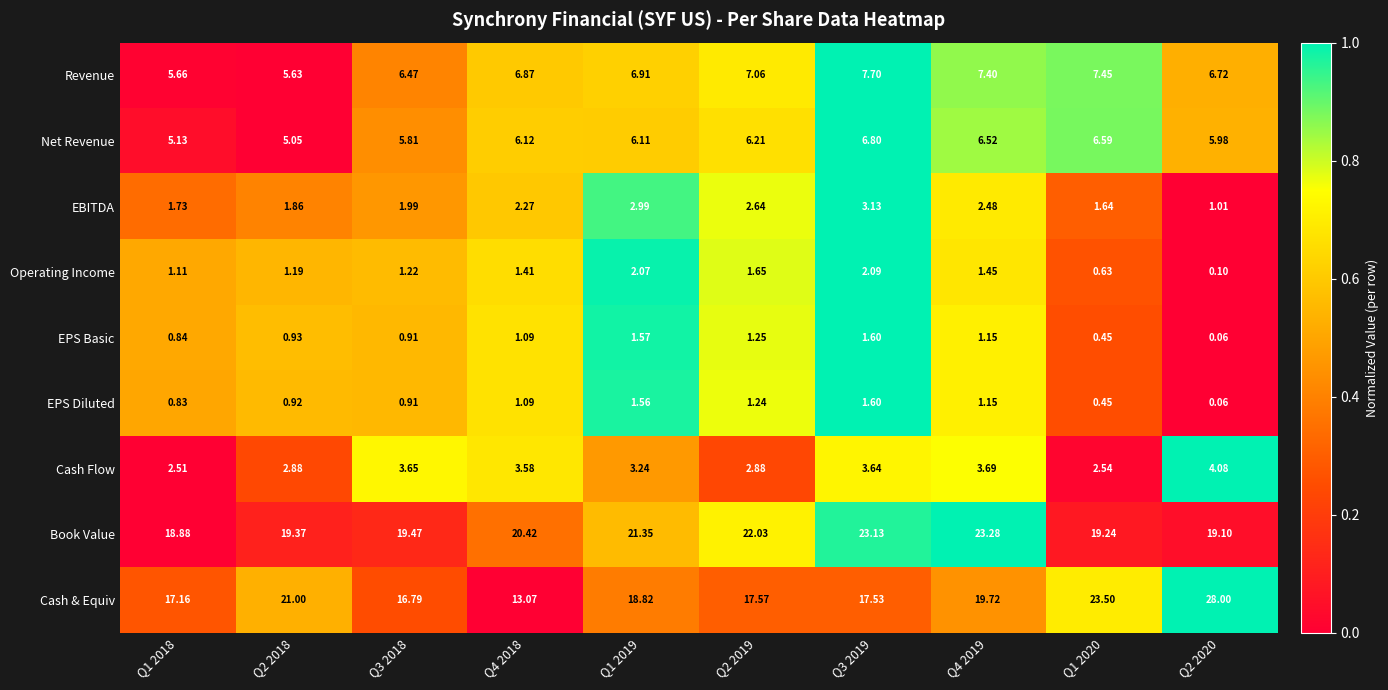

At Q1 2019, list the series in order from largest to smallest.

Book Value, Cash & Equiv, Revenue, Net Revenue, Cash Flow, EBITDA, Operating Income, EPS Basic, EPS Diluted